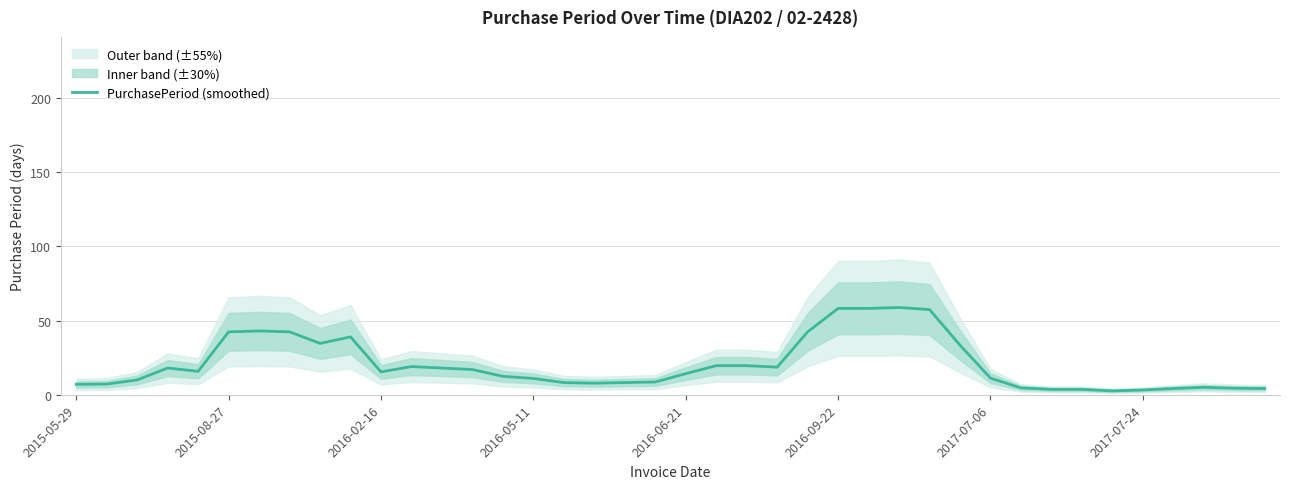

How many values are below 15?

20